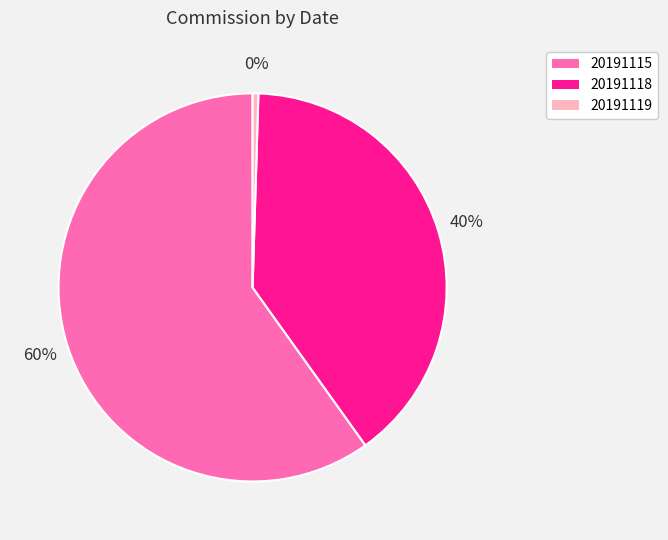

Approximately how many times larger is the value at 20191118 compared to 20191115?

0.7